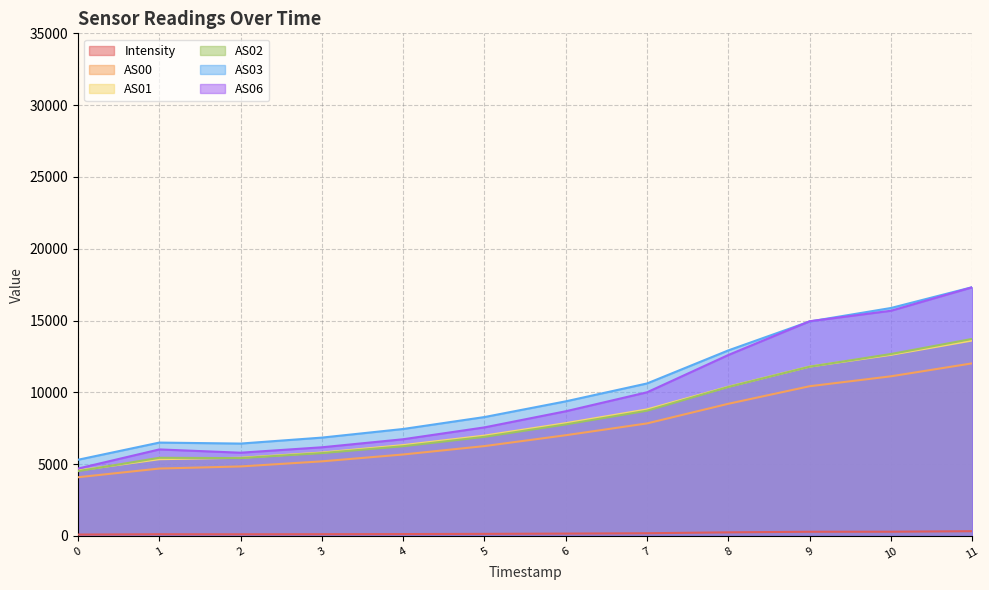

Reading left to right, extract all data points from this chart.

Intensity: 95.5	118.2	115.2	121.0	130.1	143.8	163.5	187.9	250.3	290.9	293.4	330.4
AS00: 4088.0	4693.0	4839.0	5194.0	5672.0	6257.0	7013.0	7836.0	9203.0	10425.0	11116.0	12019.0
AS01: 4559.0	5344.0	5444.0	5807.0	6325.0	6987.0	7853.0	8812.0	10390.0	11791.0	12612.0	13610.0
AS02: 4511.0	5442.0	5420.0	5769.0	6248.0	6902.0	7767.0	8722.0	10373.0	11786.0	12668.0	13719.0
AS03: 5305.0	6501.0	6432.0	6848.0	7448.0	8279.0	9373.0	10619.0	12921.0	14934.0	15873.0	17323.0
AS06: 4692.0	6024.0	5796.0	6173.0	6733.0	7559.0	8682.0	10003.0	12600.0	14949.0	15681.0	17315.0